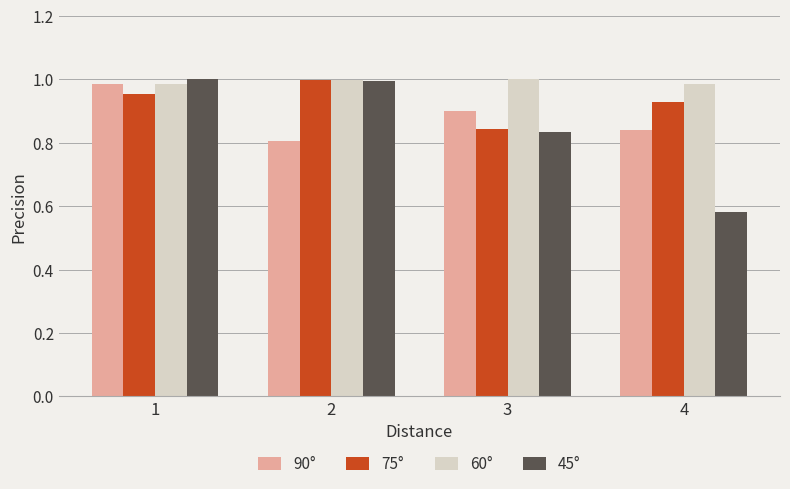

Which series changed the most between 3 and 4?

45°